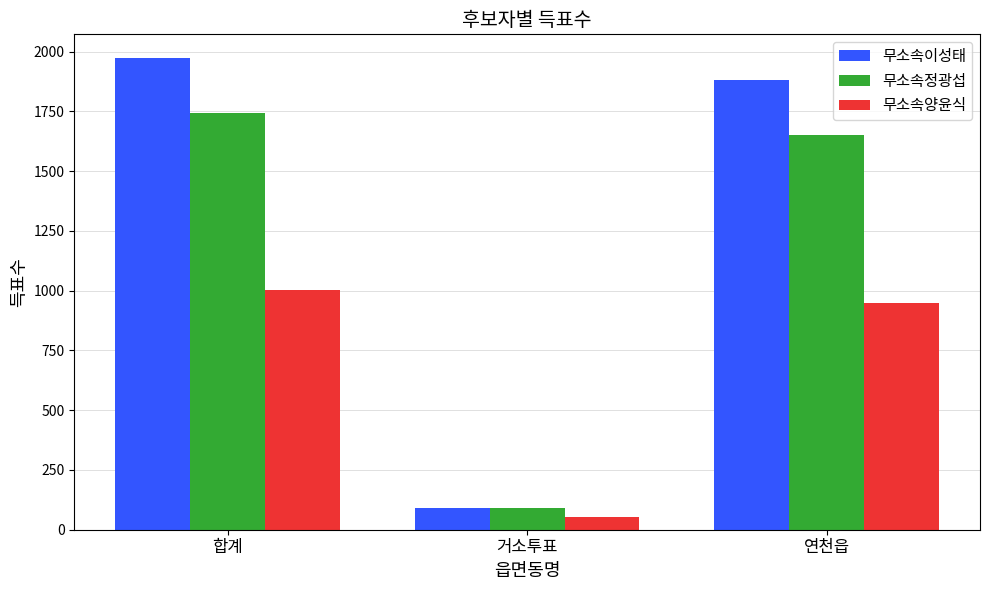

Where is 무소속정광섭 nearest to the value 916?

연천읍